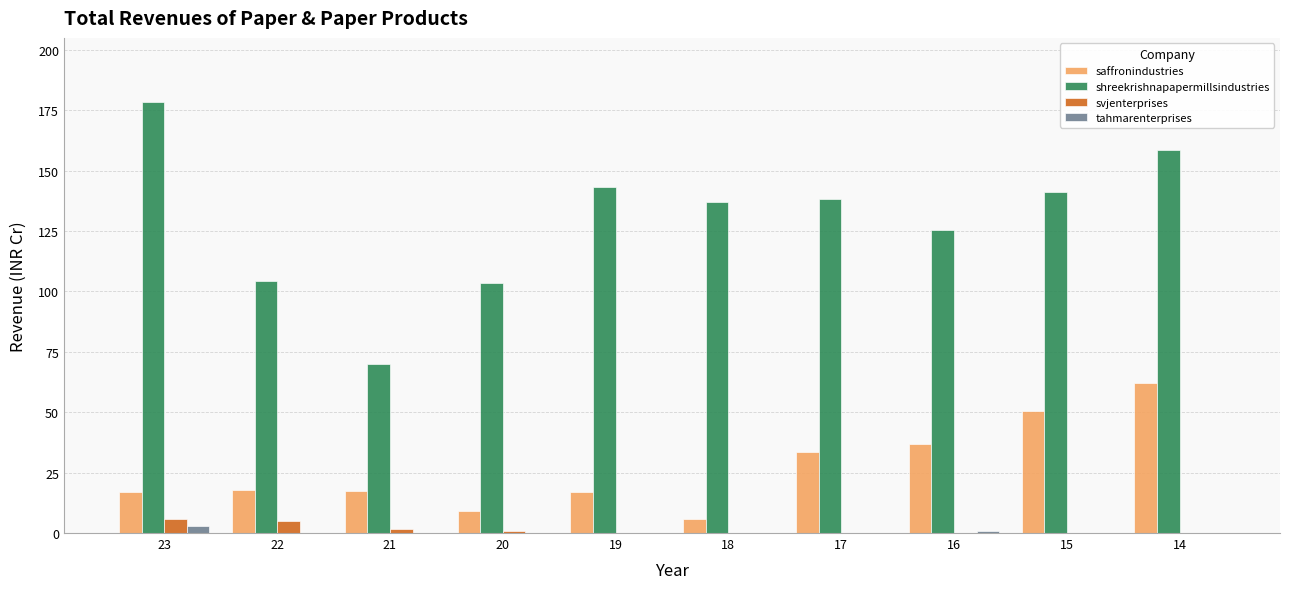

Between 22 and 15, which series saw the biggest shift?

shreekrishnapapermillsindustries